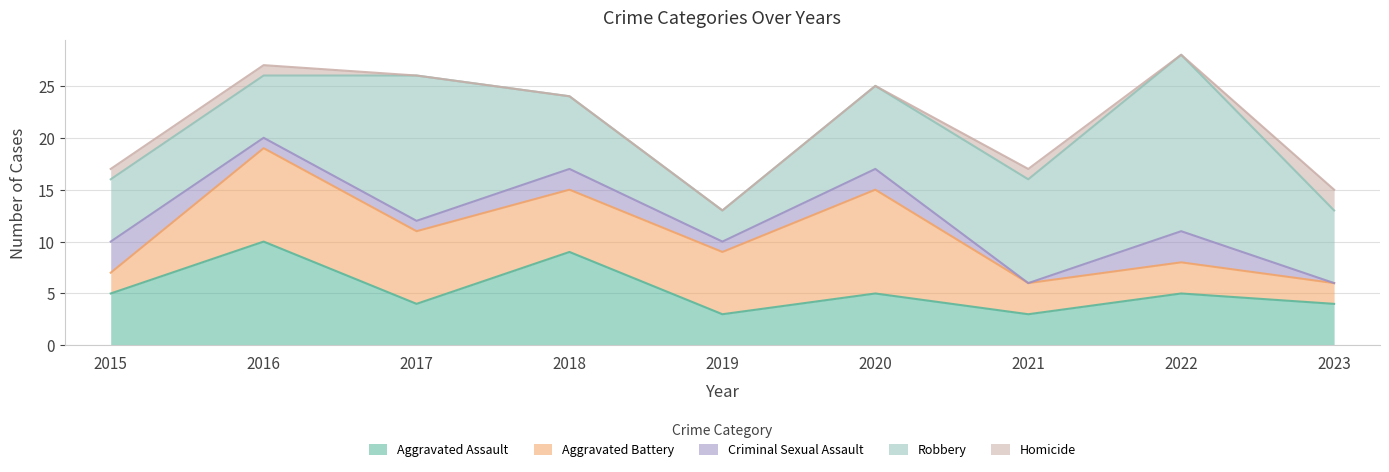

Is the value of Aggravated Battery at 2023 greater than the value of Homicide at 2018?

Yes